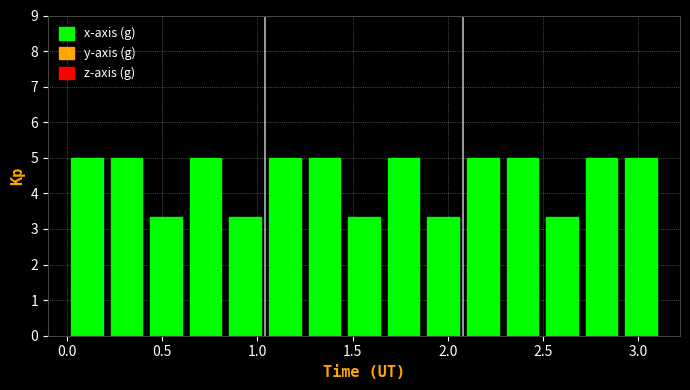

How tall is the bar that spans 1.65 to 1.85 on the x-axis? Neither the bar edges nor the heights are printed on the chart, so give them approximately, as read against the axes.

5.0